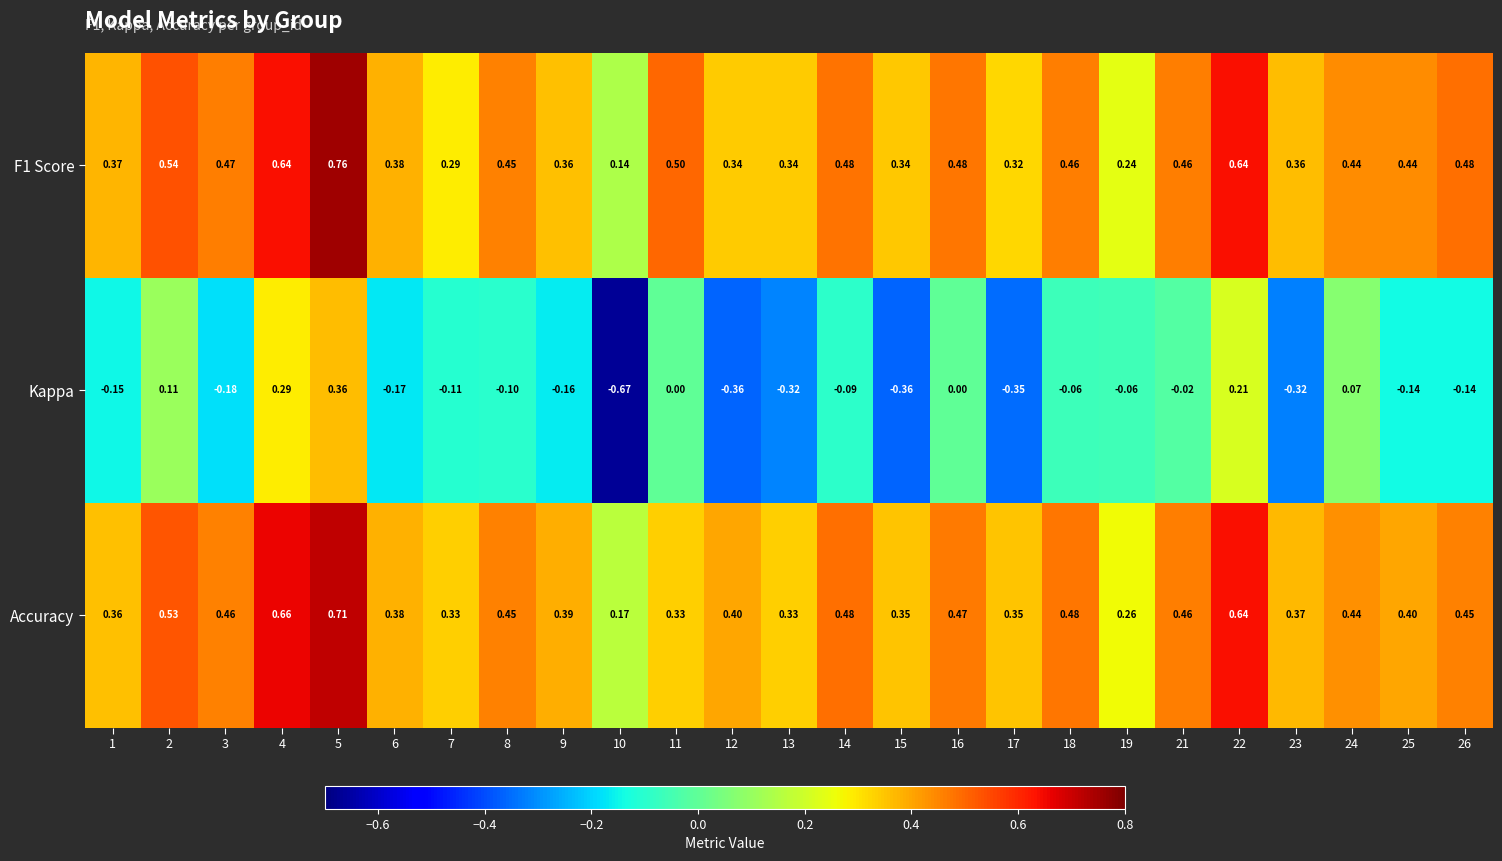

How many categories are shown in the chart?

25